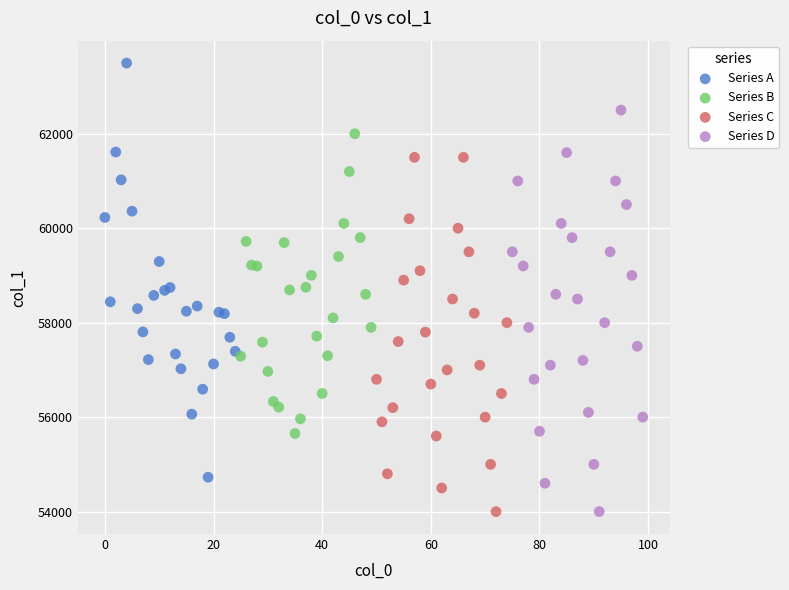

Which series reaches the maximum Y coordinate?

Series A